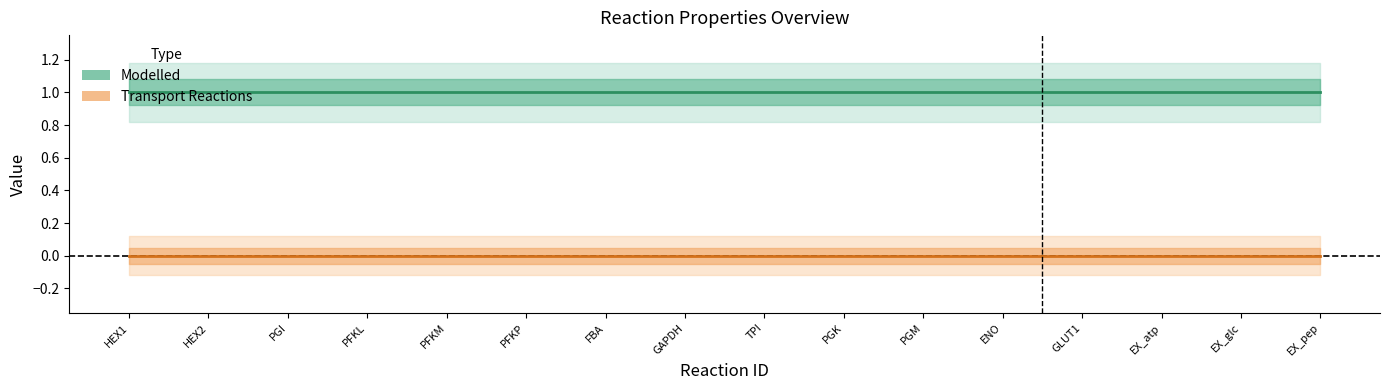

At which category does the chart reach its minimum across all series?

HEX1